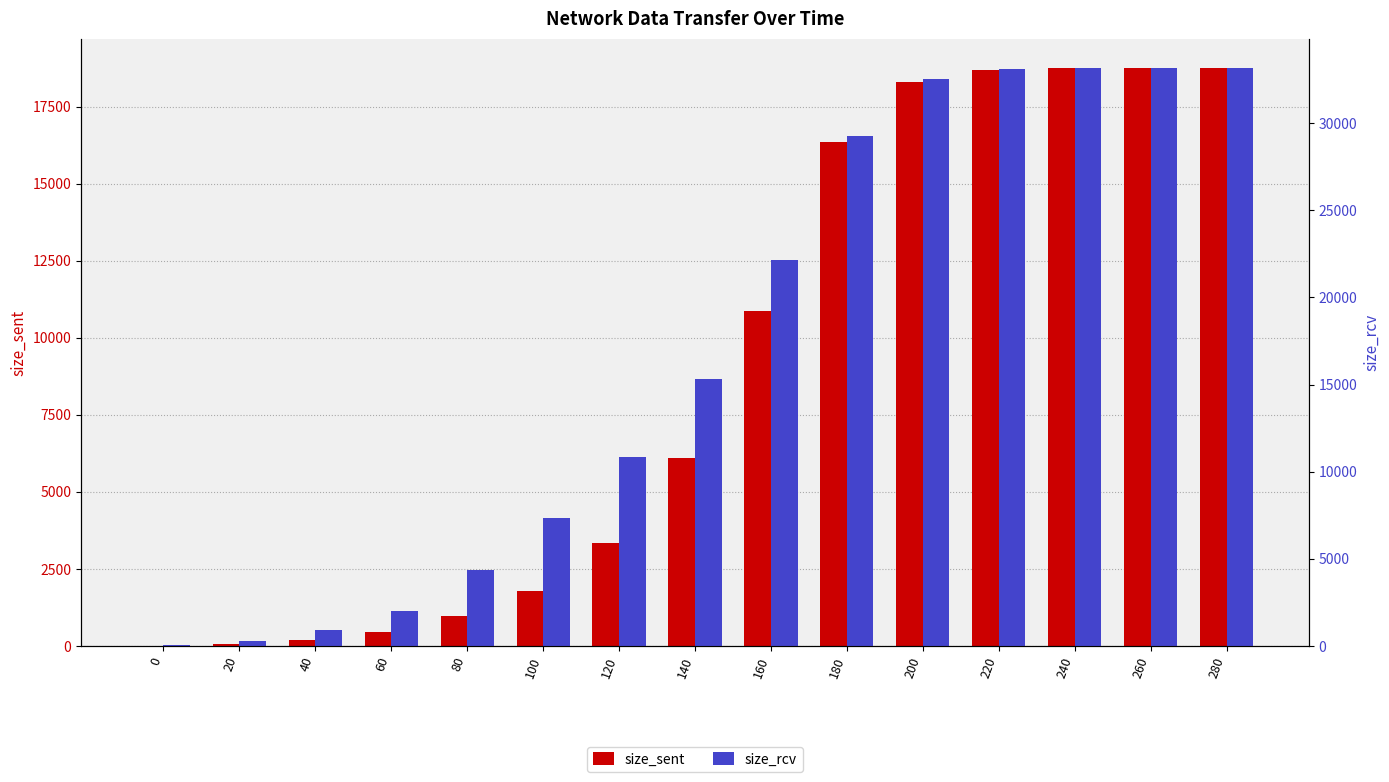

Rank the series by their average value, from highest to lowest.

size_rcv, size_sent